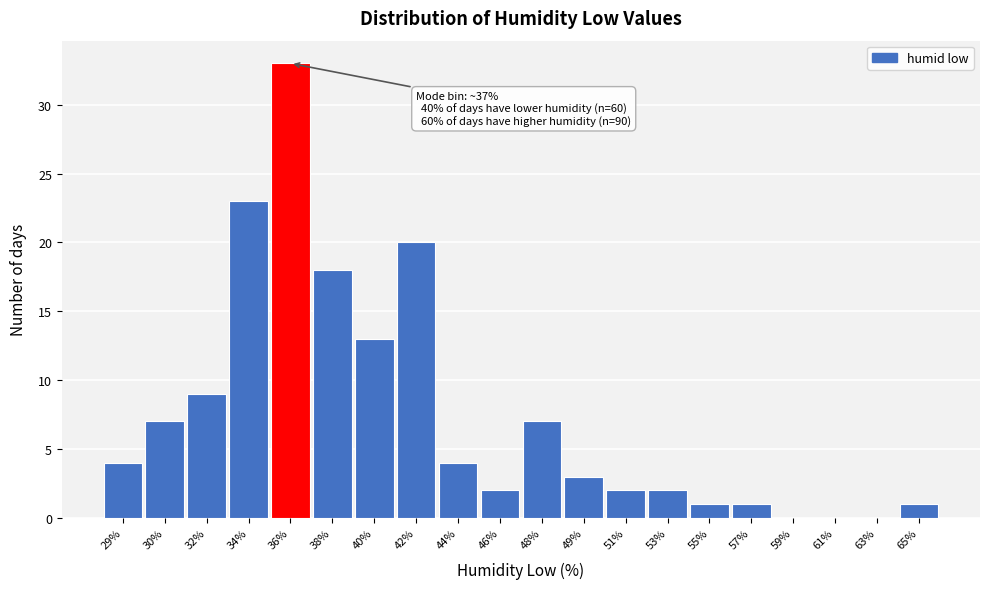

Reading left to right, transcribe all the data shown in this chart.

29%=4	30%=7	32%=9	34%=23	36%=33	38%=18	40%=13	42%=20	44%=4	46%=2	48%=7	49%=3	51%=2	53%=2	55%=1	57%=1	59%=0	61%=0	63%=0	65%=1